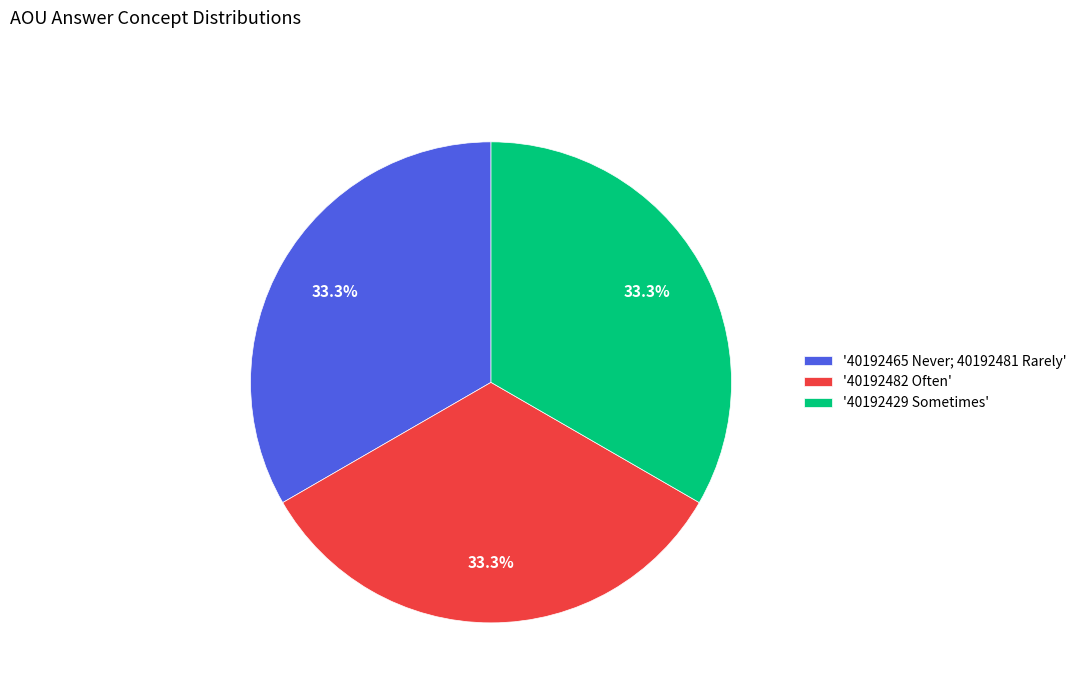

What percentage is NOT represented by '40192429 Sometimes'?

66.7%